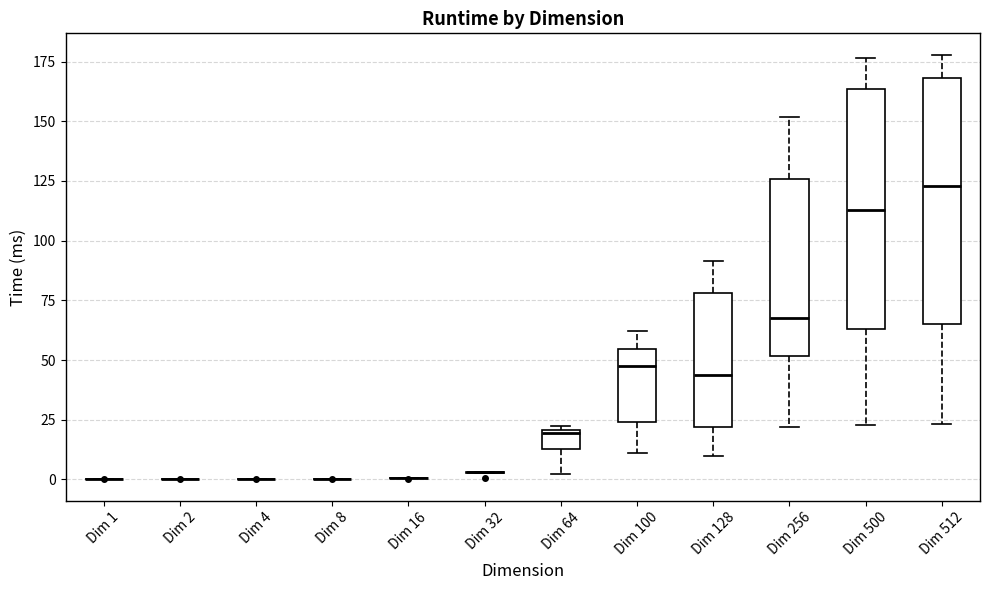

Reading left to right, transcribe this box plot: for each box, give where its median line is, the range the box spans, and where its two whiskers end, as read against the y-axis. The values are not printed on the chart, so give them approximately, as read against the axis.

Dim 1: box collapsed to a line at 0, whiskers 0 to 0
Dim 2: box collapsed to a line at 0, whiskers 0 to 0
Dim 4: box collapsed to a line at 0, whiskers 0 to 0
Dim 8: box collapsed to a line at 0, whiskers 0 to 0
Dim 16: box collapsed to a line at 0, whiskers 0 to 0
Dim 32: box collapsed to a line at 5, whiskers 5 to 5
Dim 64: median 20, box 15 to 20, whiskers 0 to 20 (just above the box's upper edge)
Dim 100: median 45, box 25 to 55, whiskers 10 to 60
Dim 128: median 45, box 20 to 80, whiskers 10 to 90
Dim 256: median 70, box 50 to 125, whiskers 20 to 150
Dim 500: median 115, box 65 to 165, whiskers 25 to 175
Dim 512: median 125, box 65 to 170, whiskers 25 to 180